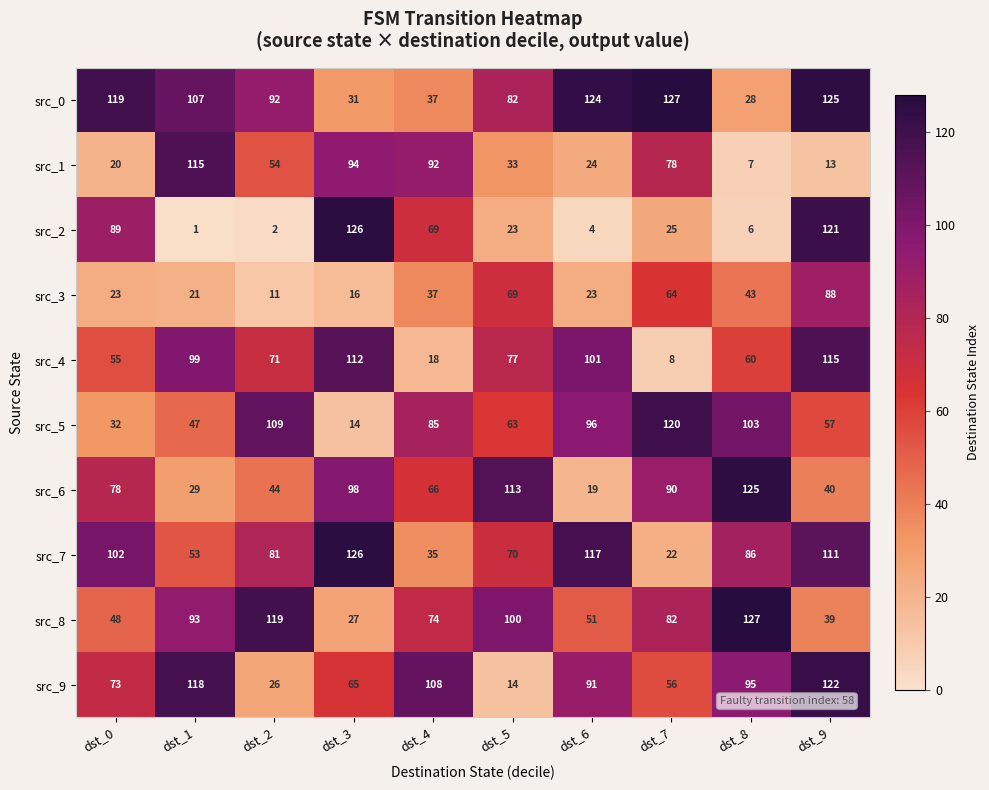

How many categories are shown in the chart?

10